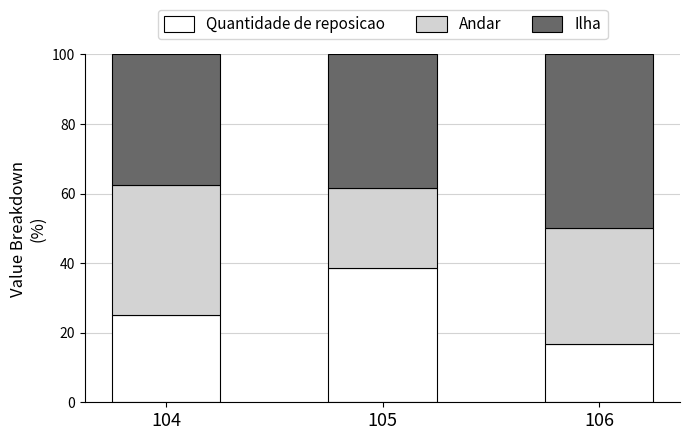

Is it true that Quantidade de reposicao equals 16.7 at 106?

True